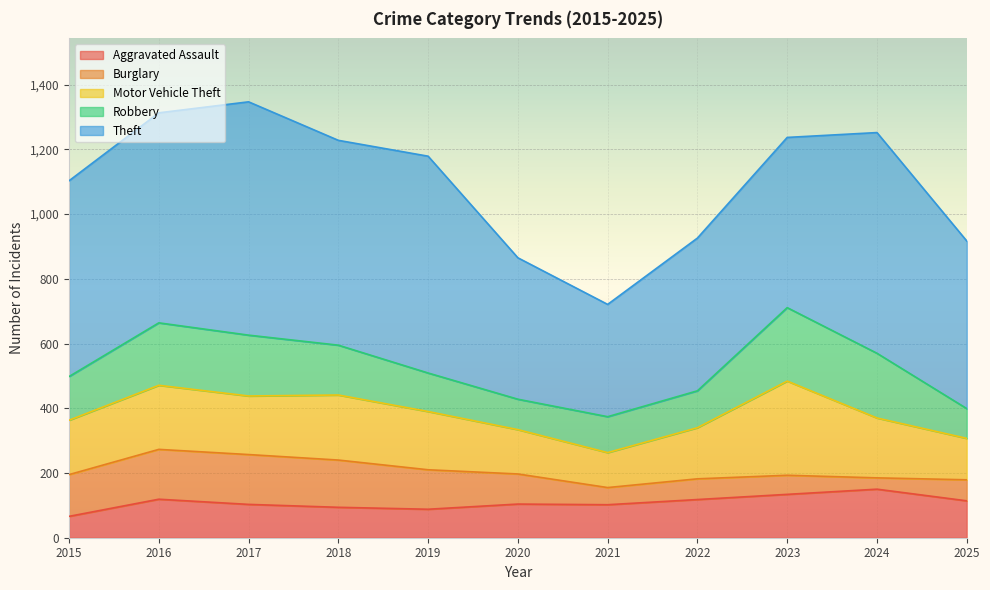

What is the approximate value of Aggravated Assault at 2024, to the nearest 5?

150